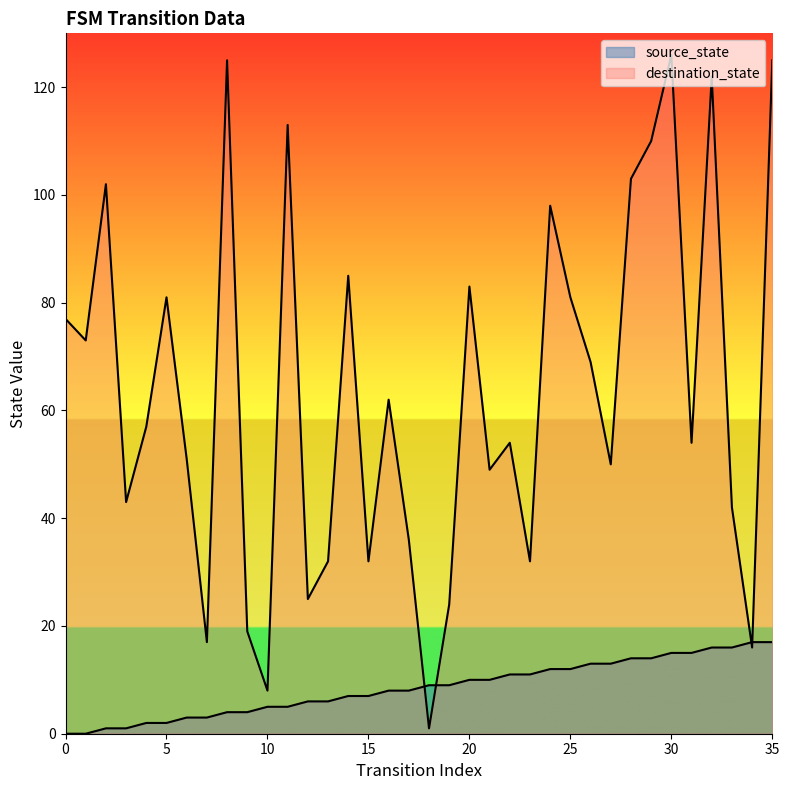

Reading left to right, transcribe all the data shown in this chart.

source_state: 0=0	1=0	2=1	3=1	4=2	5=2	6=3	7=3	8=4	9=4	10=5	11=5	12=6	13=6	14=7	15=7	16=8	17=8	18=9	19=9	20=10	21=10	22=11	23=11	24=12	25=12	26=13	27=13	28=14	29=14	30=15	31=15	32=16	33=16	34=17	35=17
destination_state: 0=77	1=73	2=102	3=43	4=57	5=81	6=51	7=17	8=125	9=19	10=8	11=113	12=25	13=32	14=85	15=32	16=62	17=36	18=1	19=24	20=83	21=49	22=54	23=32	24=98	25=81	26=69	27=50	28=103	29=110	30=126	31=54	32=122	33=42	34=16	35=125